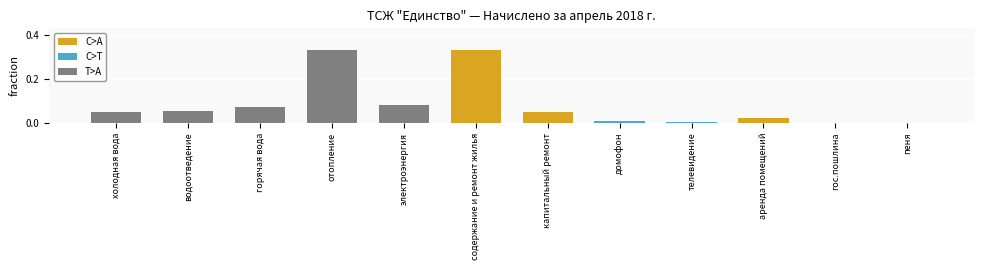

Is it true that the value at отопление is 0.6?

False